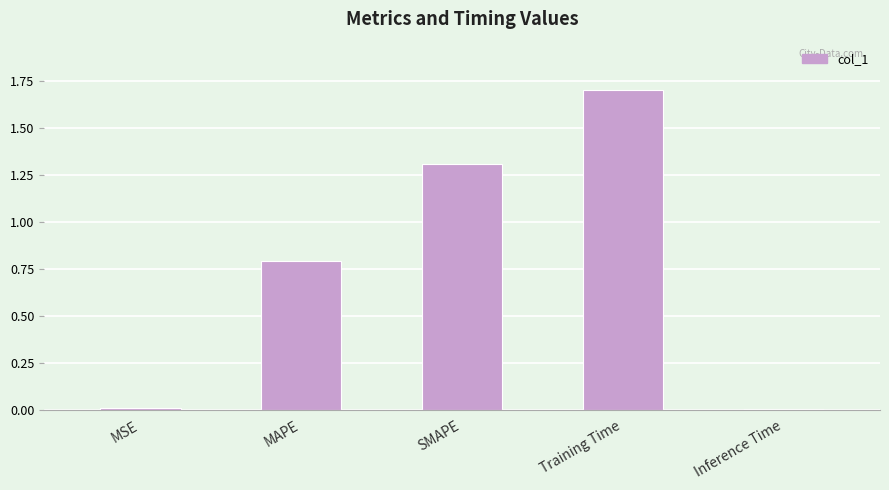

Approximately how many times larger is the value at Training Time compared to SMAPE?

1.3